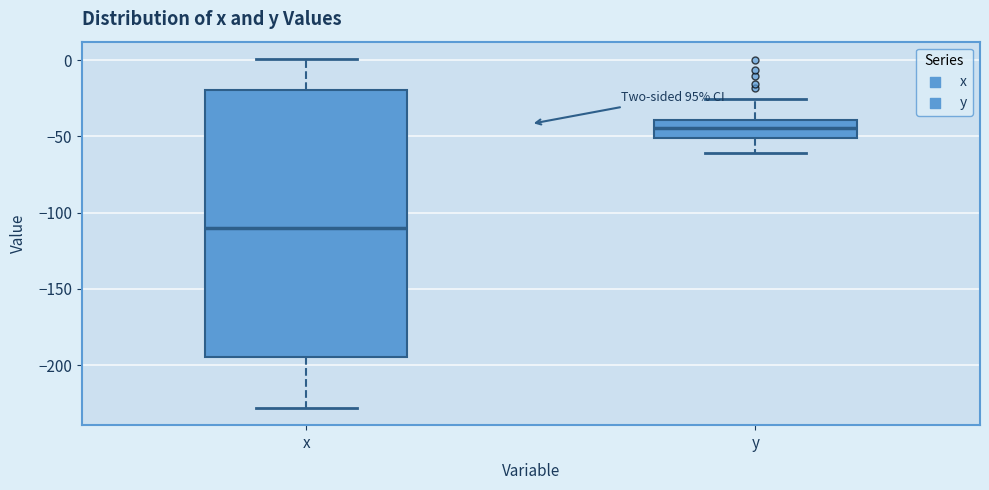

Where does the lower whisker of the box for x end on the y-axis? The values are not printed on the chart, so give them approximately, as read against the axis.

-230